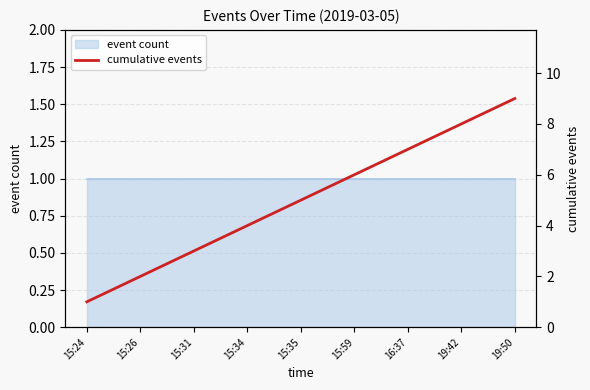

What is the difference between the maximum and minimum values?

8